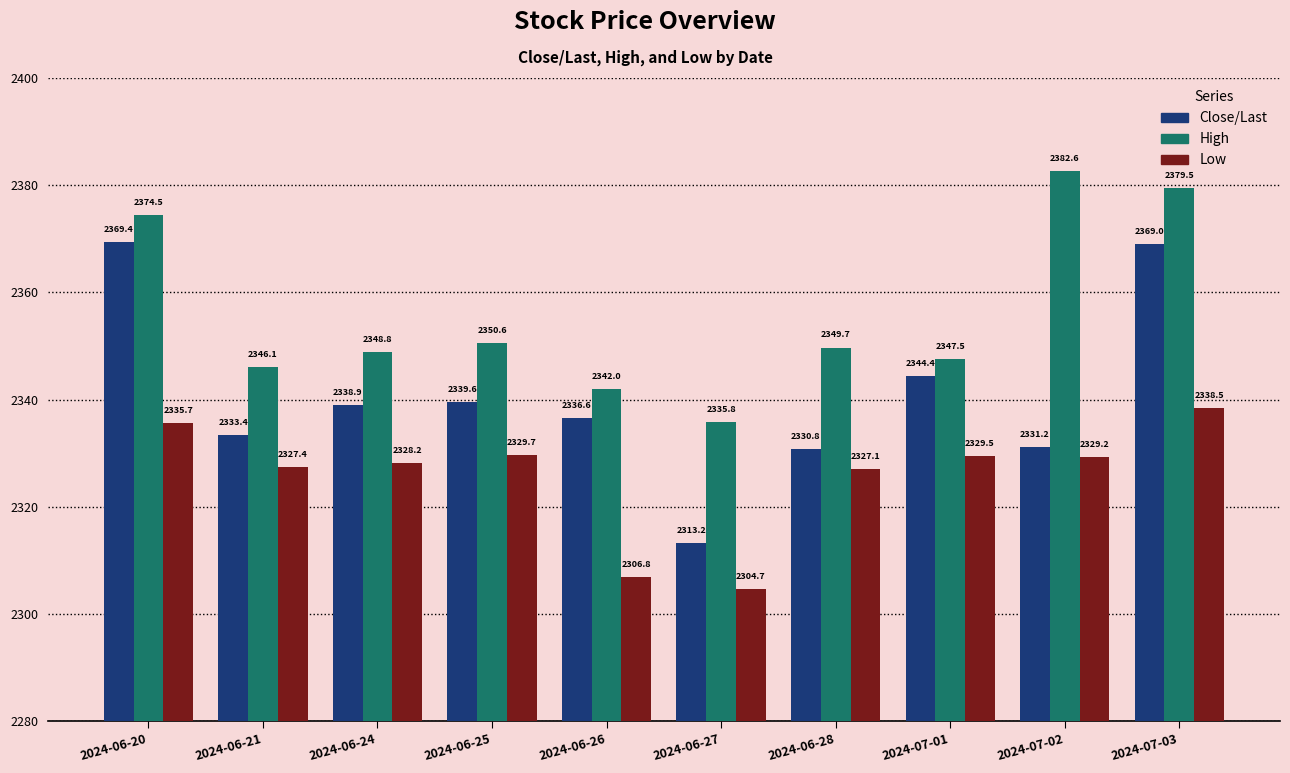

List the labels in order of Low value, largest first.

2024-07-03, 2024-06-20, 2024-06-25, 2024-07-01, 2024-07-02, 2024-06-24, 2024-06-21, 2024-06-28, 2024-06-26, 2024-06-27